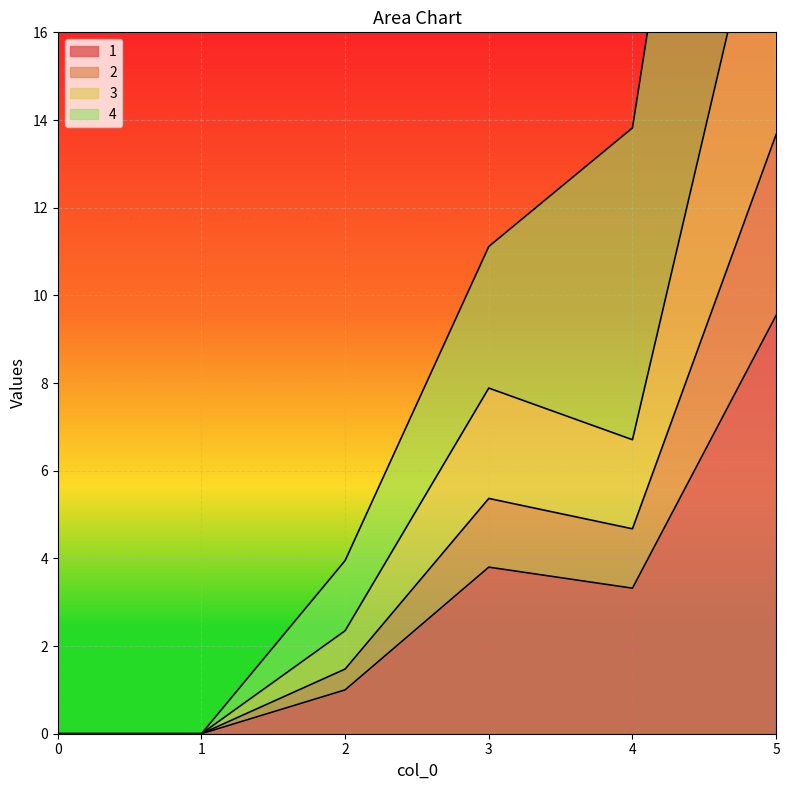

True or false: 3 and 1 intersect in this chart.

False